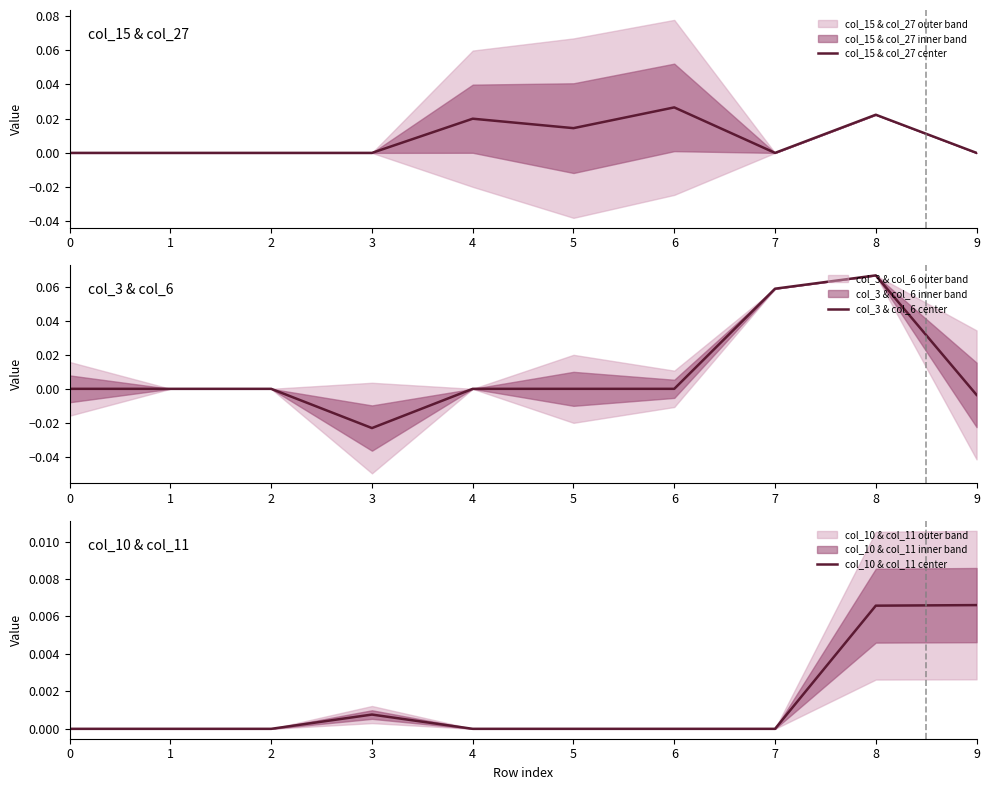

Which has a higher value, 5 or 9?

5